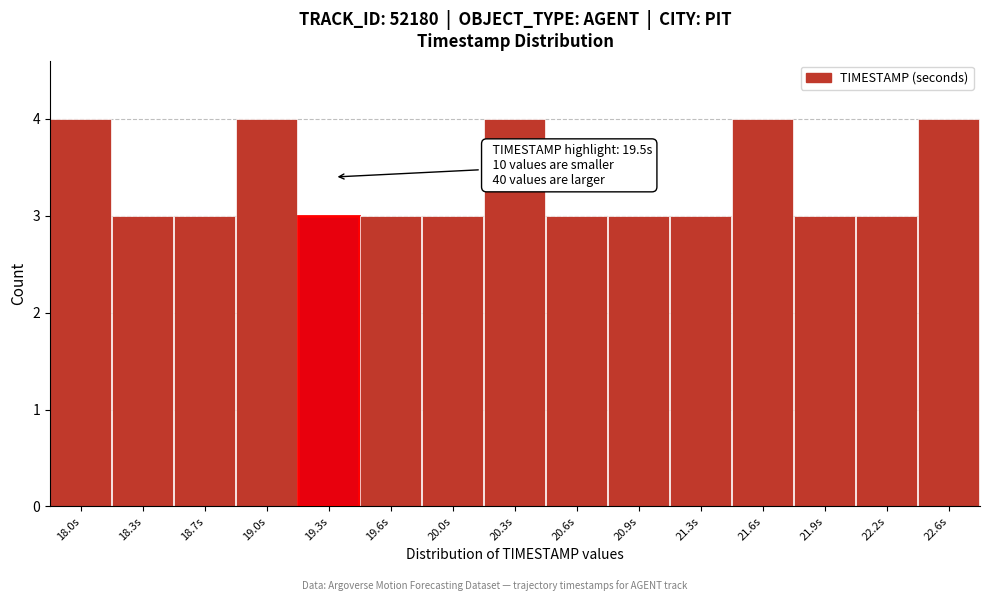

Reading right to left, list all the values displayed in this chart.

22.6s=4	22.2s=3	21.9s=3	21.6s=4	21.3s=3	20.9s=3	20.6s=3	20.3s=4	20.0s=3	19.6s=3	19.3s=3	19.0s=4	18.7s=3	18.3s=3	18.0s=4